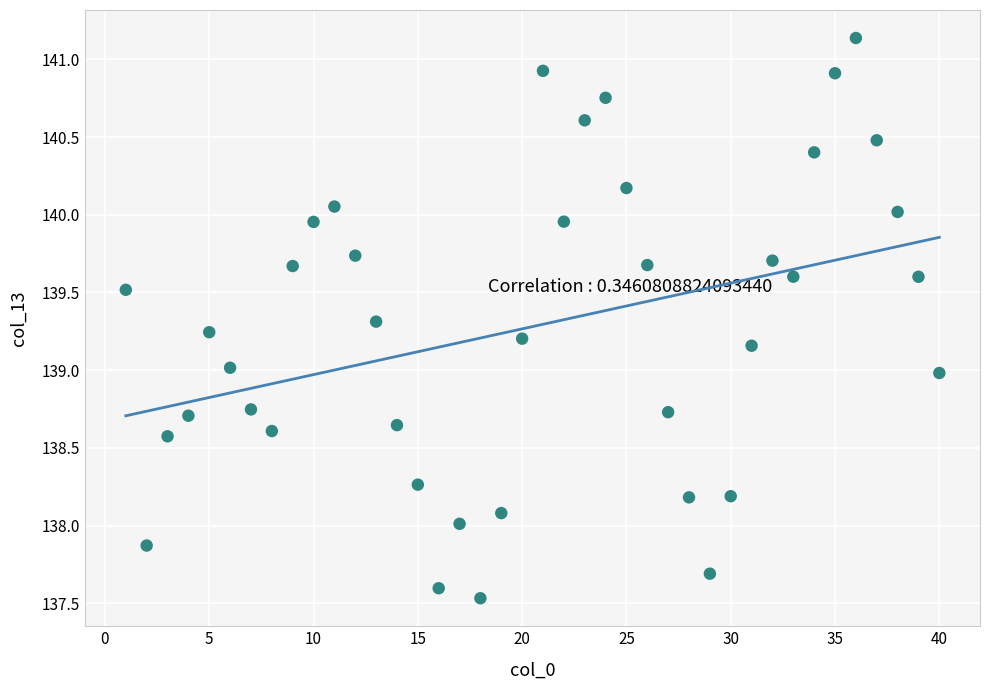

What is the range of Y values (max minus min)?

3.6